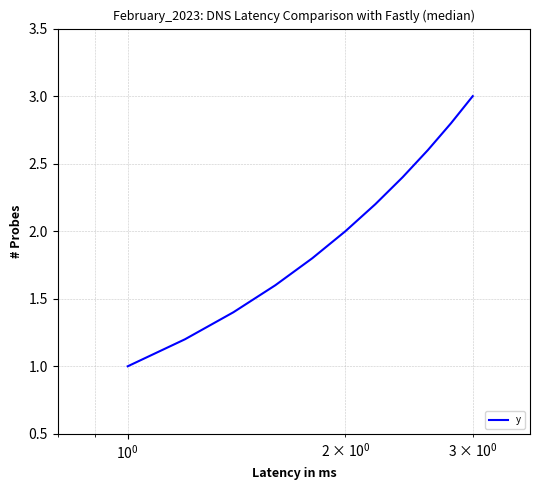

What is the maximum value shown in the chart?

3.0